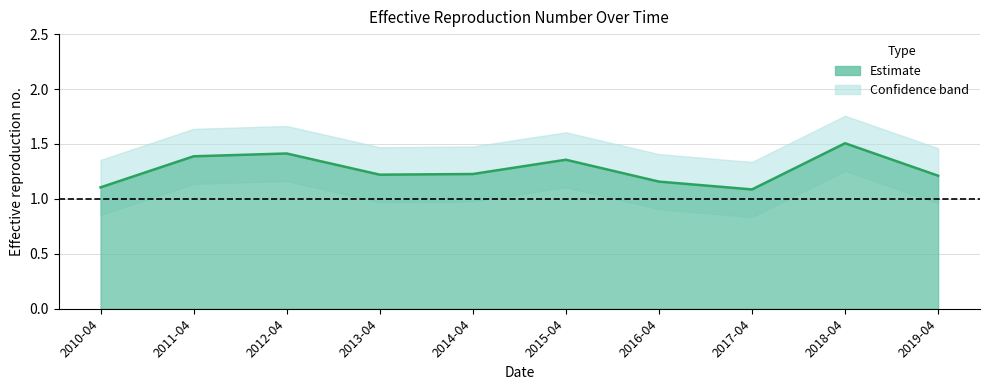

Where is the data nearest to the value 1?

2017-04